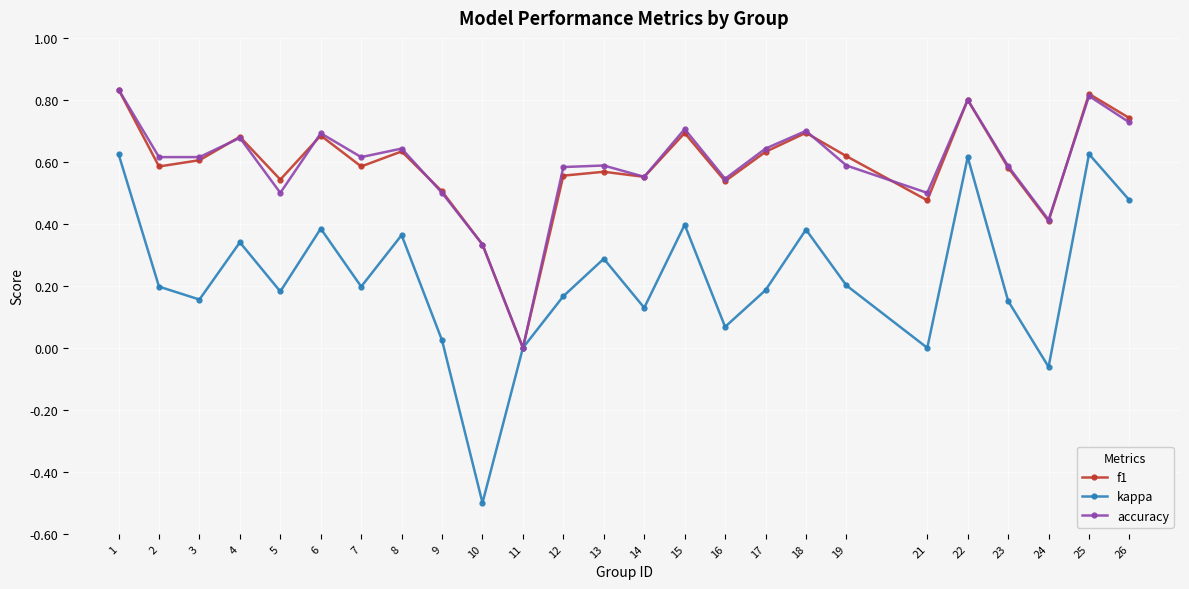

How many interior local valleys does the kappa series have?

8